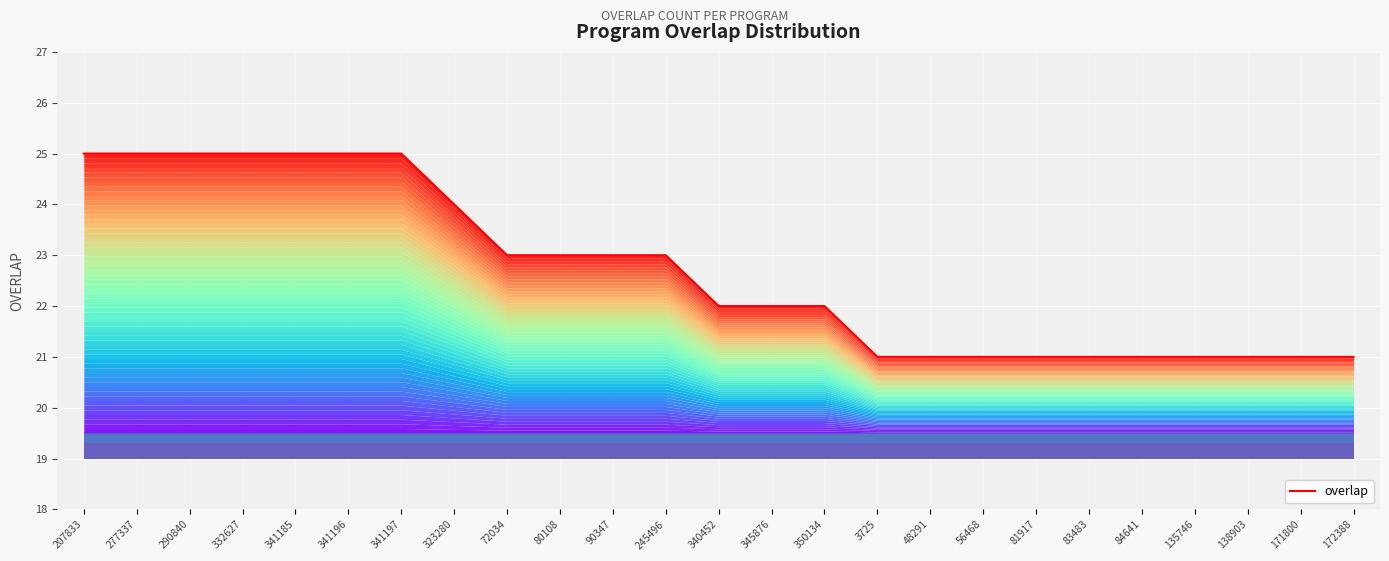

Rank the categories by value from highest to lowest.

207833, 277337, 290840, 332627, 341185, 341196, 341197, 323280, 72034, 80108, 90347, 245496, 340452, 345876, 350134, 3725, 48291, 56468, 81917, 83483, 84641, 135746, 138903, 171800, 172388